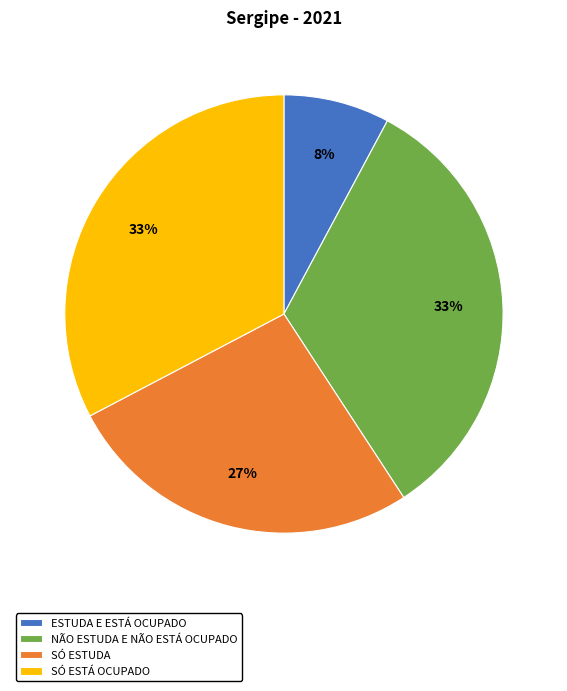

Between SÓ ESTUDA and ESTUDA E ESTÁ OCUPADO, which is larger?

SÓ ESTUDA